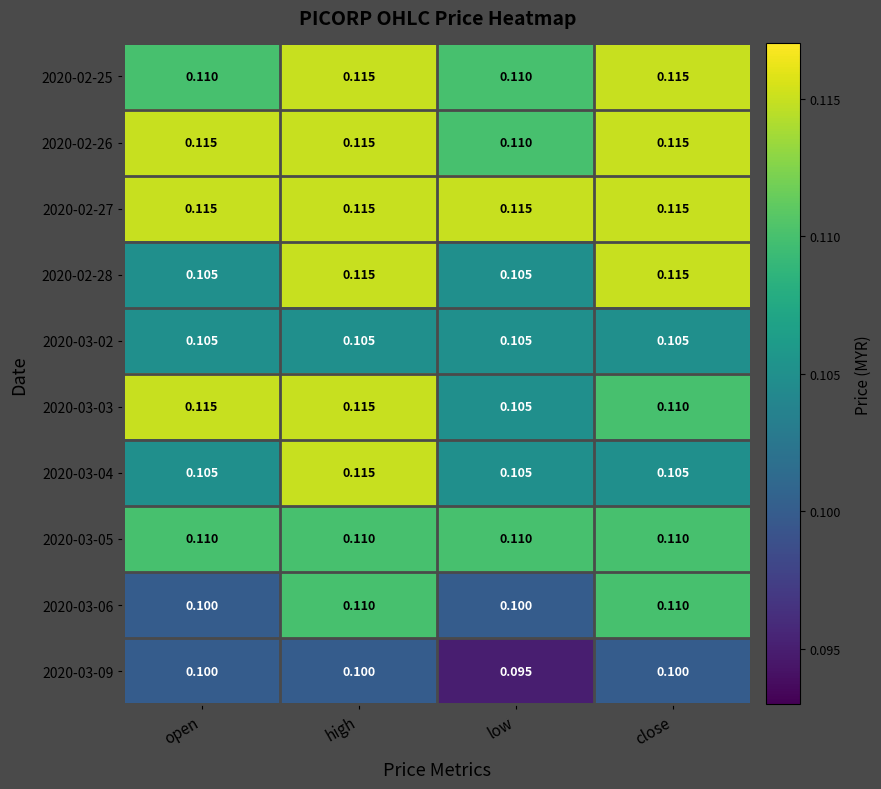

Is the value of 2020-03-09 at low greater than the value of 2020-03-03 at open?

No